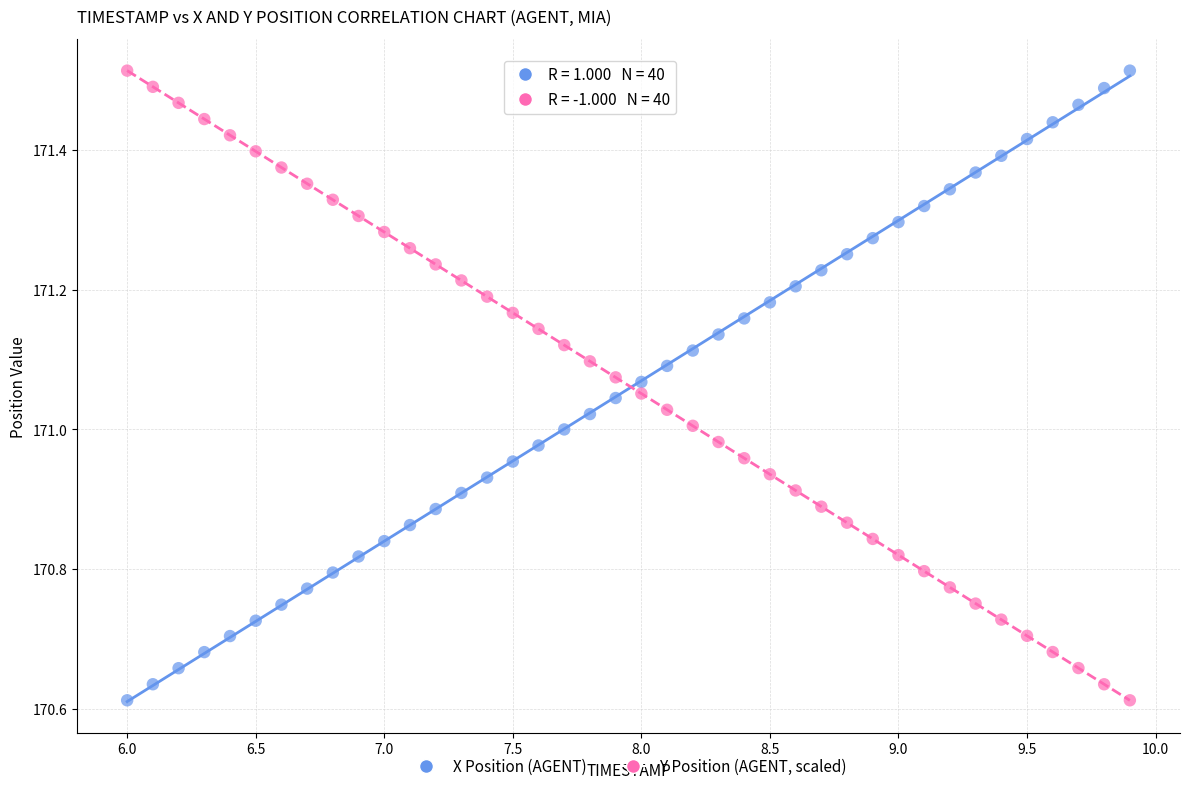

What is the X range (max minus min) for the scatter plot?

3.9